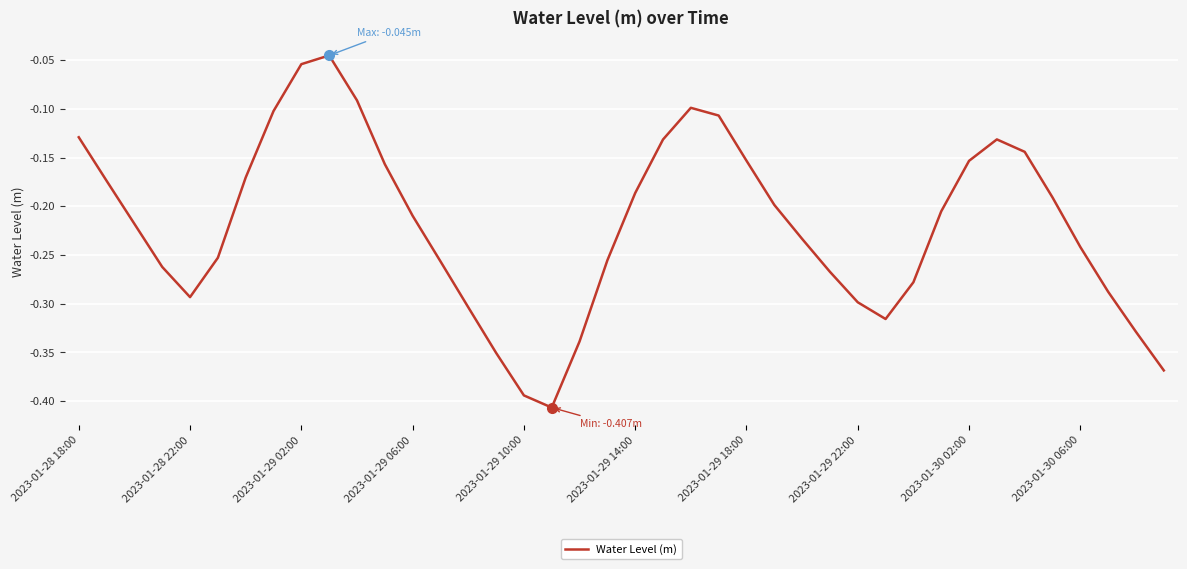

What is the difference between the maximum and minimum values?

0.4